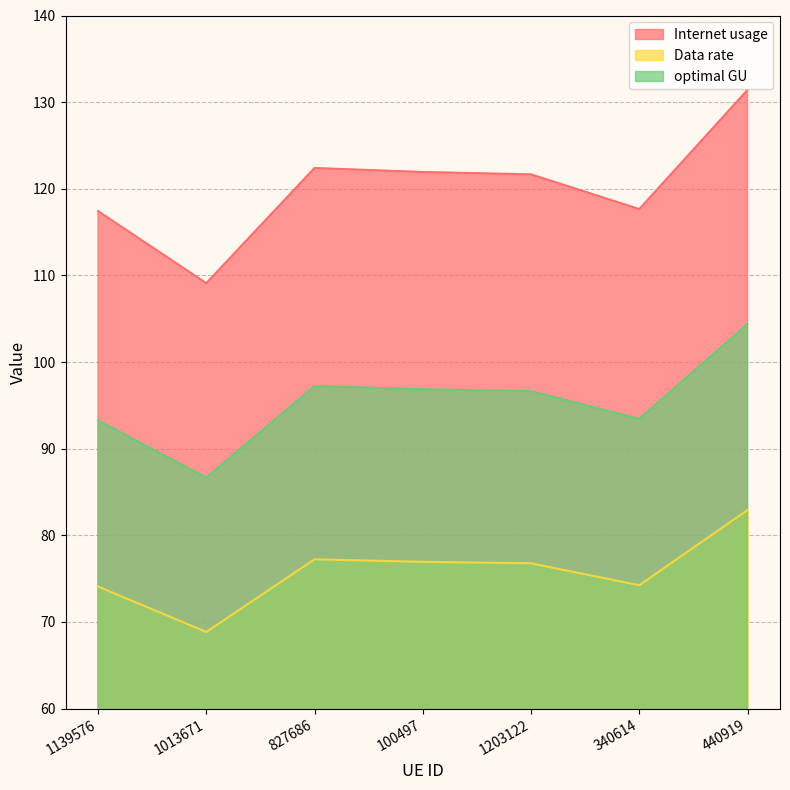

How many interior local valleys does the Data rate series have?

2